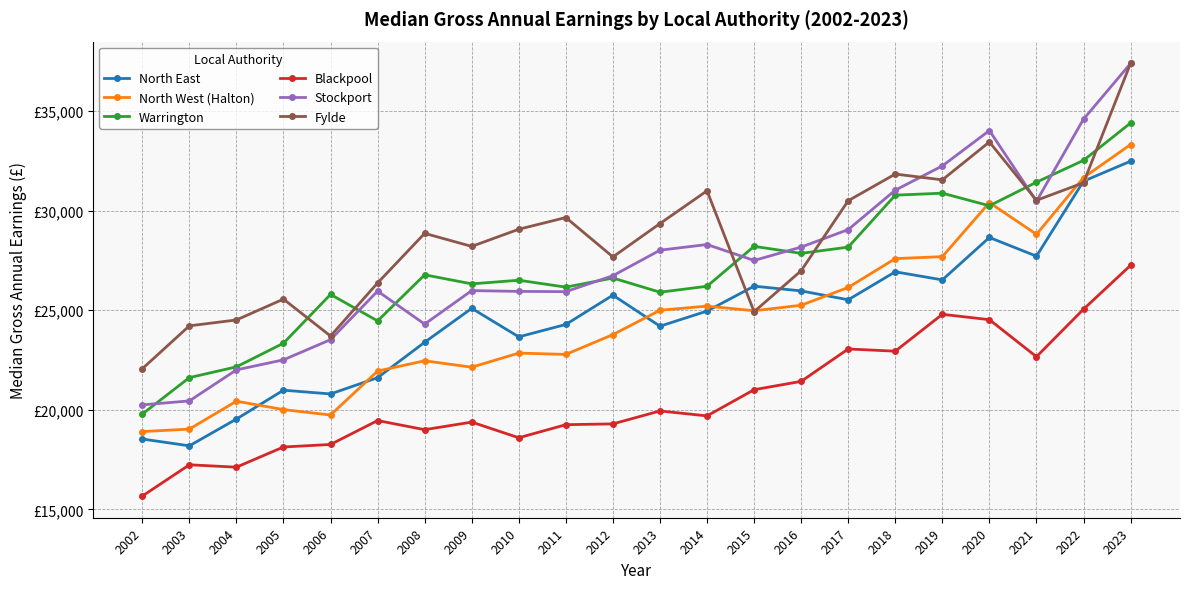

True or false: Fylde has more than 1 points higher than both neighbors.

True